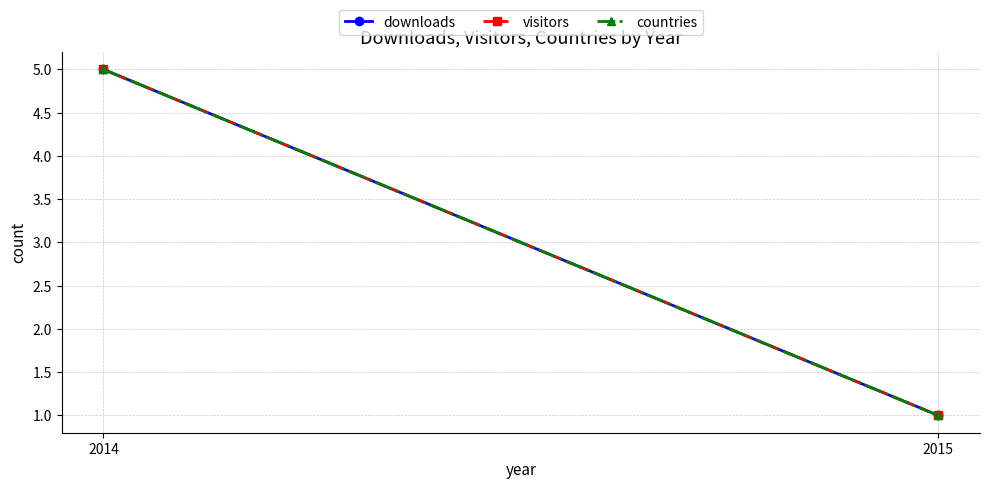

What is the value of the countries point at the 1st from the left?

5